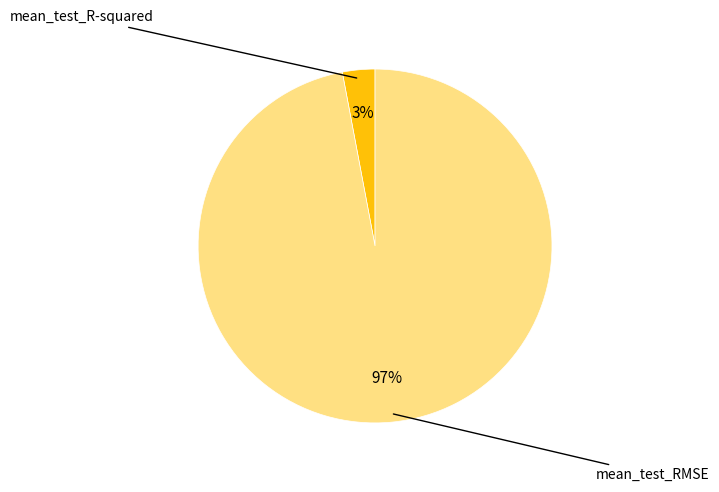

To the nearest percent, what is the average slice percentage?

50%